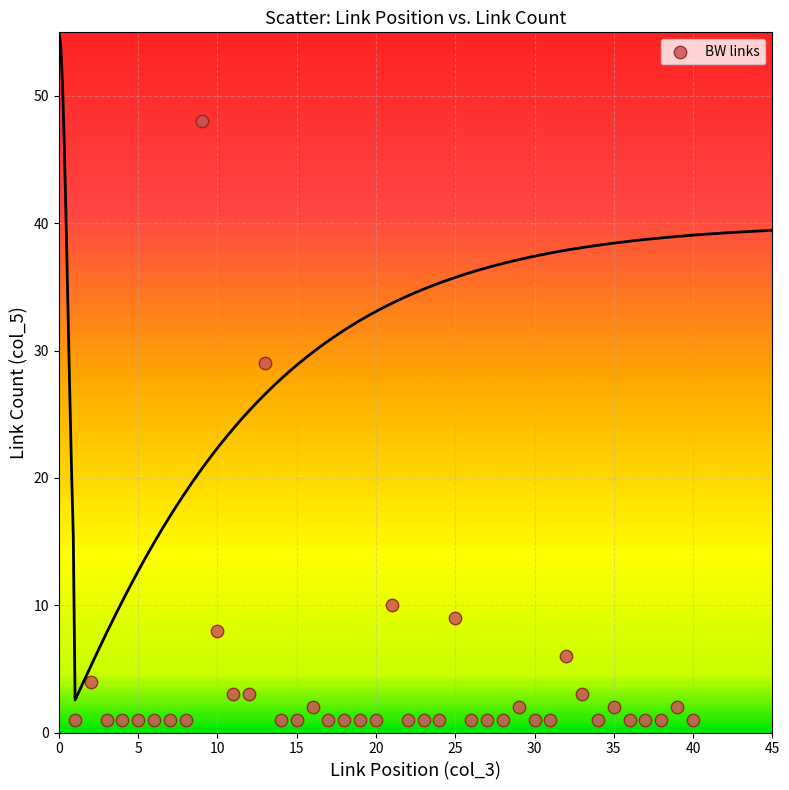

What is the range of Y values (max minus min)?

47